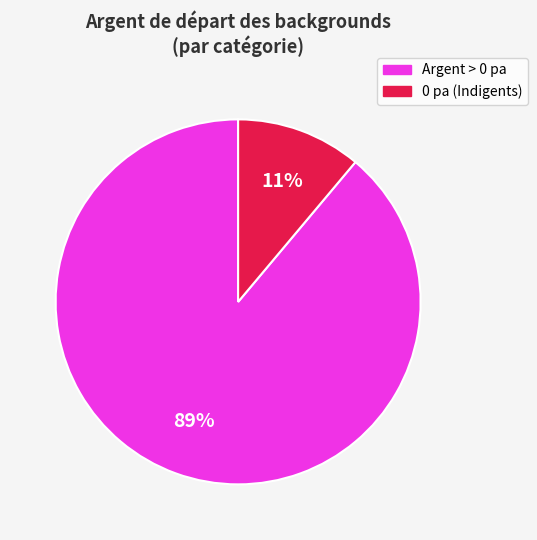

Is there a majority slice in this chart?

Yes